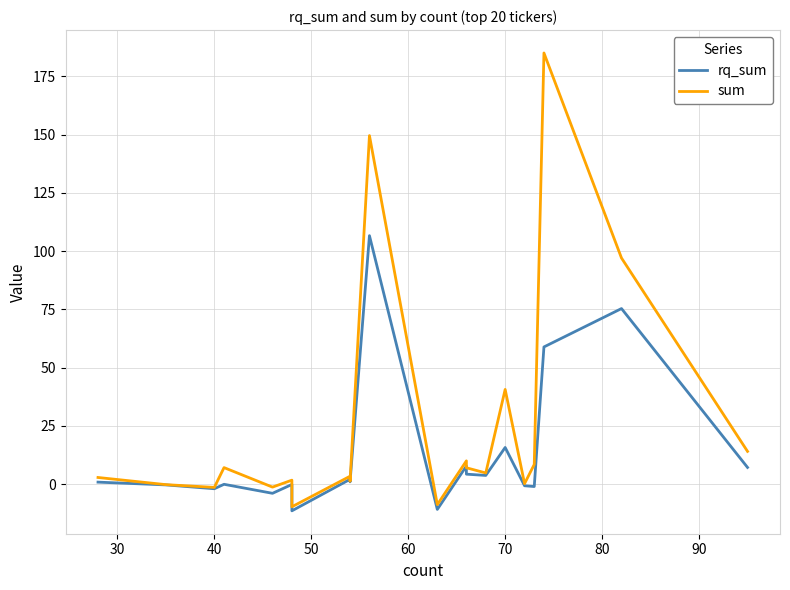

How many lines are shown in the chart?

2